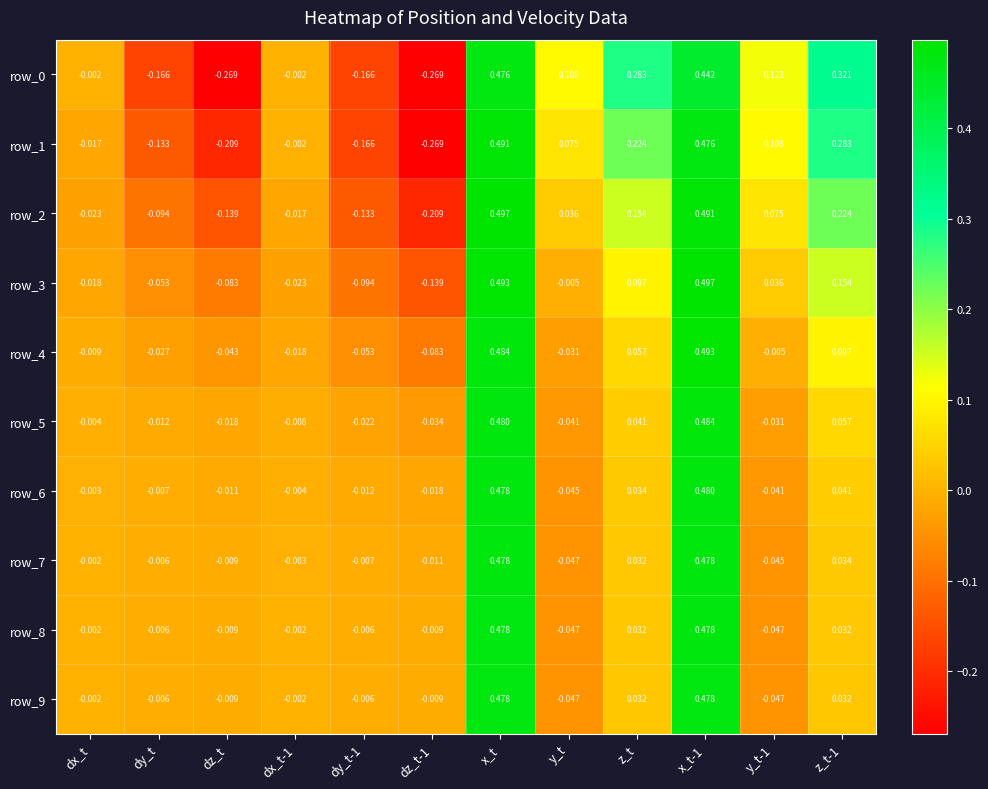

What is the sum of all row_5 values?

0.9